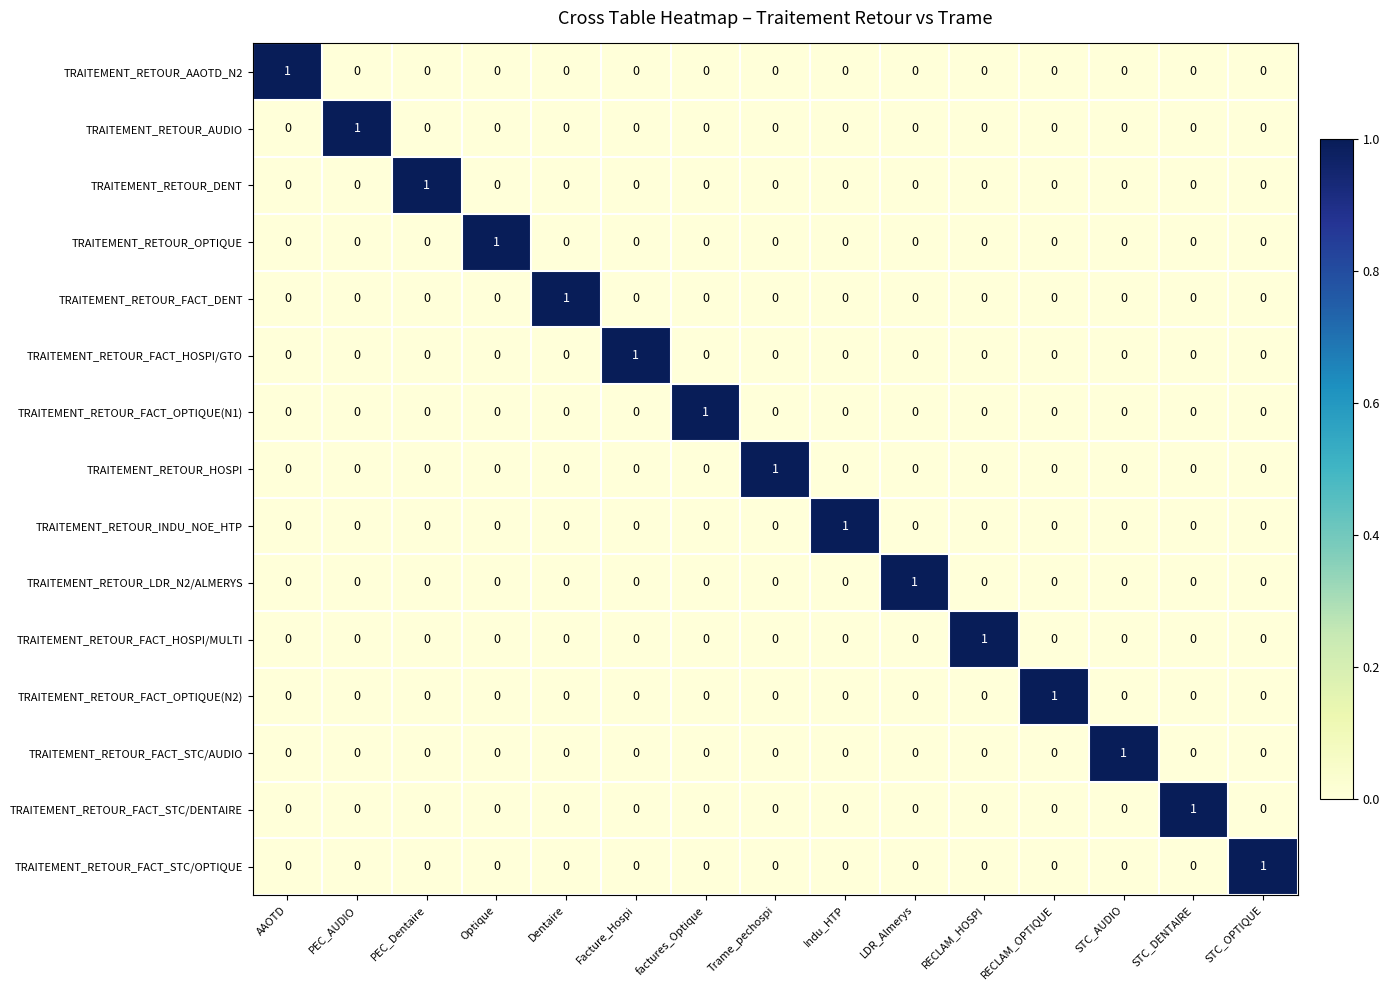

At how many categories does at least one series exceed 0?

15